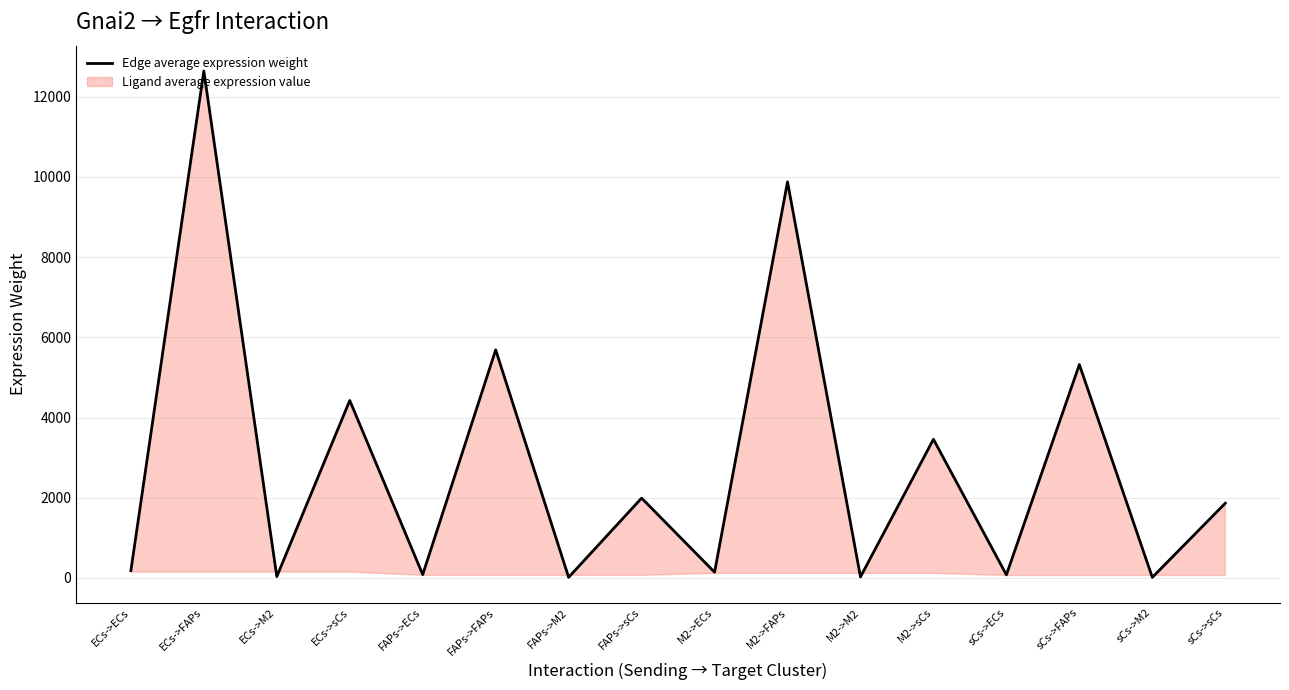

What is the change in value from FAPs->sCs to sCs->sCs?

-128.4